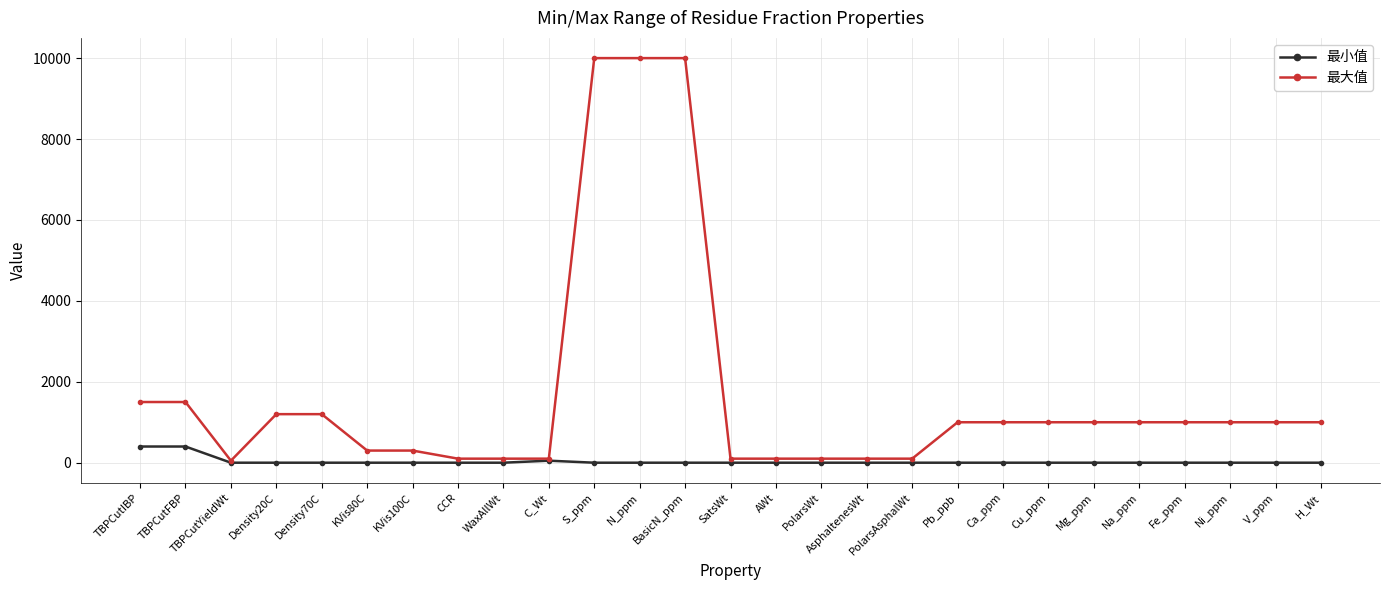

Reading right to left, transcribe all the data shown in this chart.

最小值: H_Wt=0	V_ppm=0	Ni_ppm=0	Fe_ppm=0	Na_ppm=0	Mg_ppm=0	Cu_ppm=0	Ca_ppm=0	Pb_ppb=0	PolarsAsphalWt=0	AsphaltenesWt=0	PolarsWt=0	AWt=0	SatsWt=0	BasicN_ppm=0	N_ppm=0	S_ppm=0	C_Wt=50	WaxAllWt=0	CCR=0	KVis100C=0	KVis80C=0	Density70C=0	Density20C=0	TBPCutYieldWt=0	TBPCutFBP=400	TBPCutIBP=400
最大值: H_Wt=1000	V_ppm=1000	Ni_ppm=1000	Fe_ppm=1000	Na_ppm=1000	Mg_ppm=1000	Cu_ppm=1000	Ca_ppm=1000	Pb_ppb=1000	PolarsAsphalWt=100	AsphaltenesWt=100	PolarsWt=100	AWt=100	SatsWt=100	BasicN_ppm=10000	N_ppm=10000	S_ppm=10000	C_Wt=100	WaxAllWt=100	CCR=100	KVis100C=300	KVis80C=300	Density70C=1200	Density20C=1200	TBPCutYieldWt=50	TBPCutFBP=1500	TBPCutIBP=1500